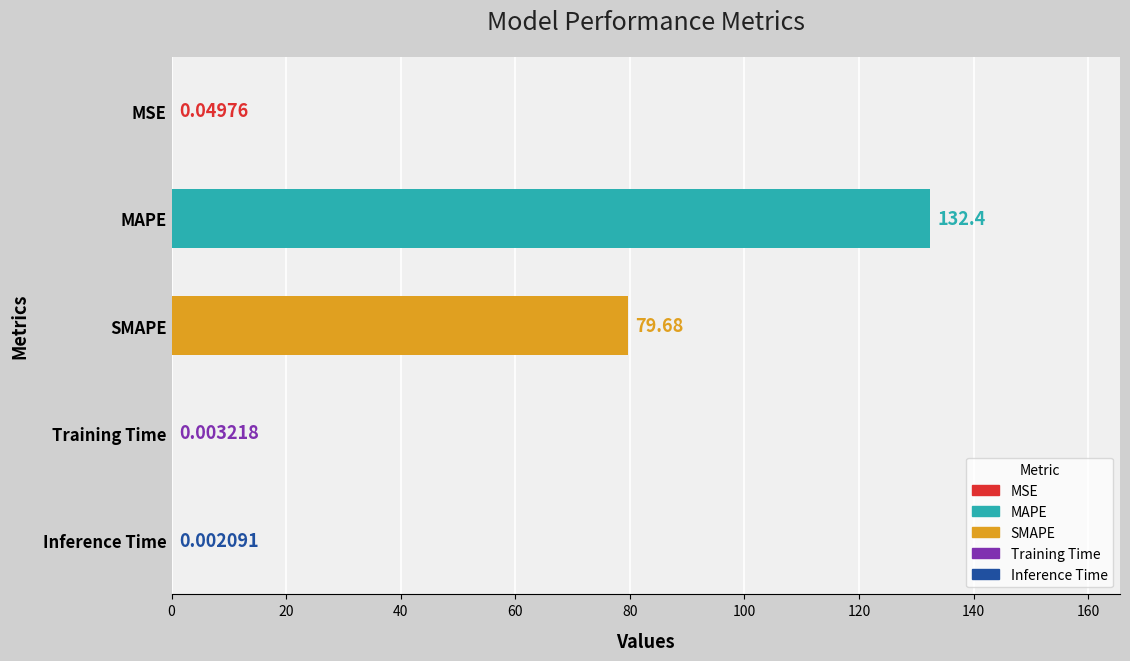

Which label corresponds to the largest value in the chart?

MAPE